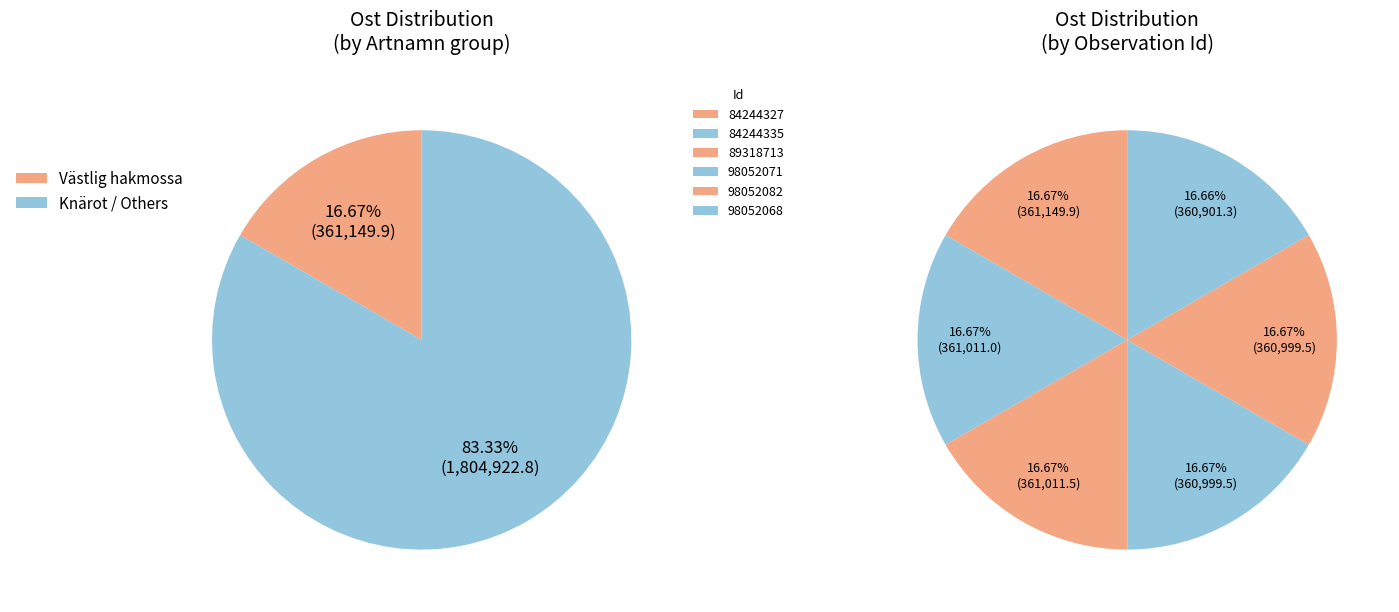

What is the total percentage of 84244327 and 98052082?

33.3%